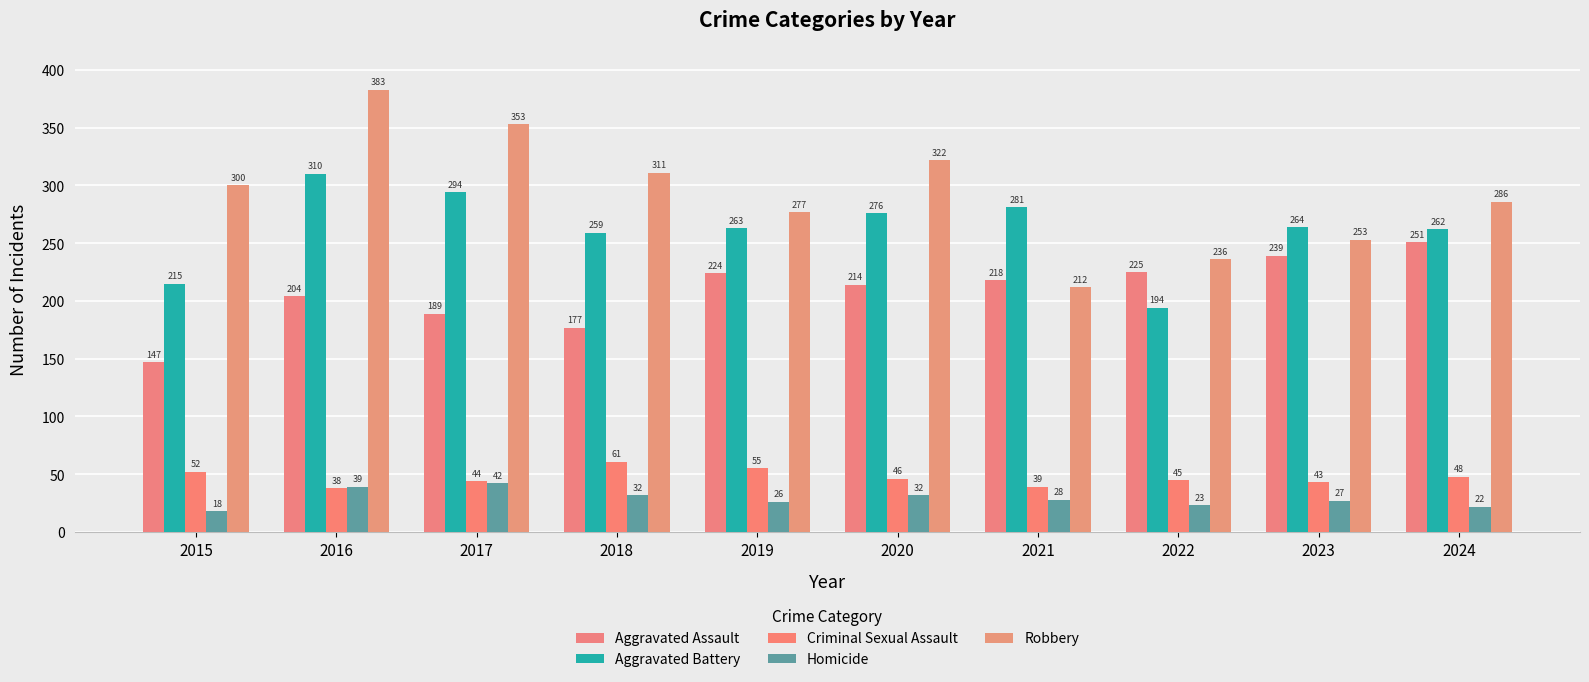

Which series changed the most between 2015 and 2018?

Aggravated Battery